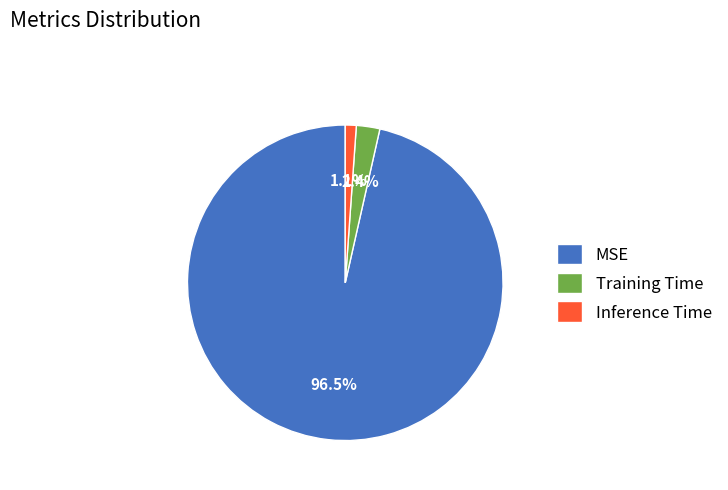

Which has a higher value, MSE or Inference Time?

MSE